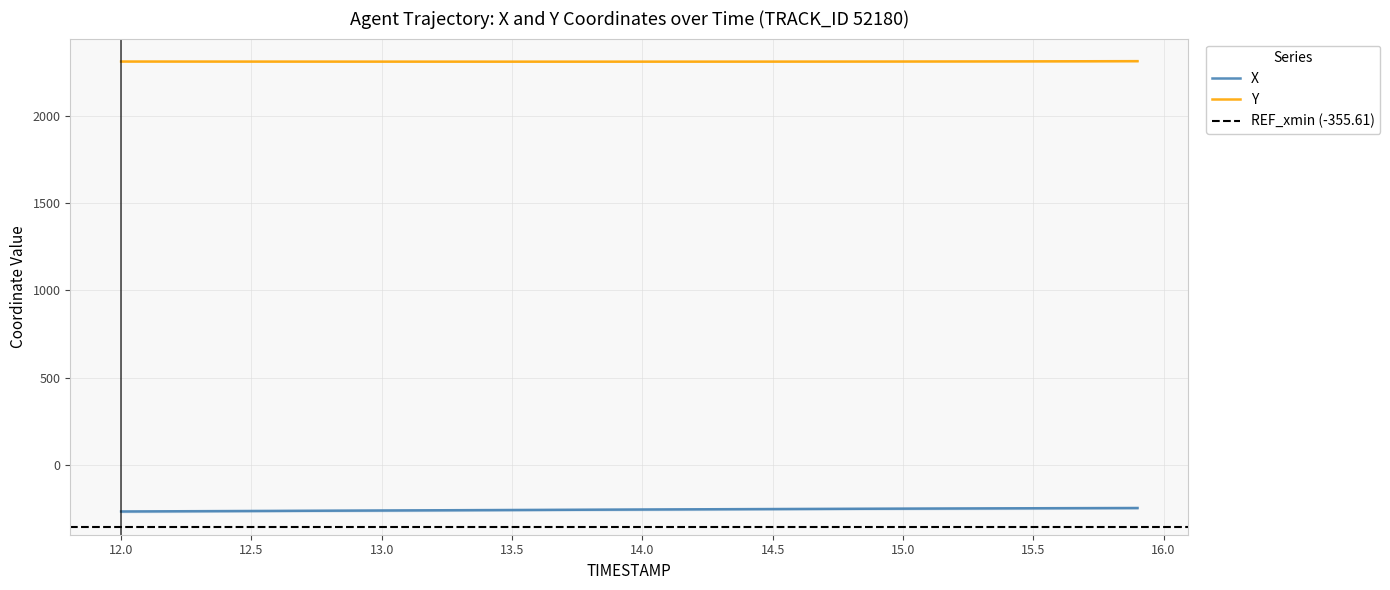

What is the minimum value for Y?

2310.3